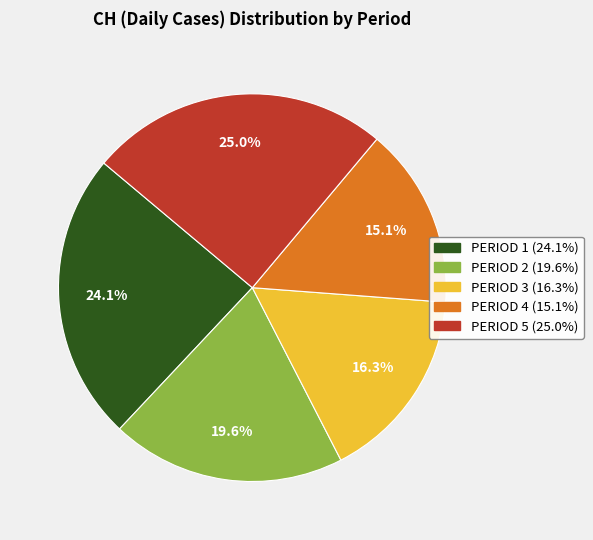

Count the number of slices in the pie.

5